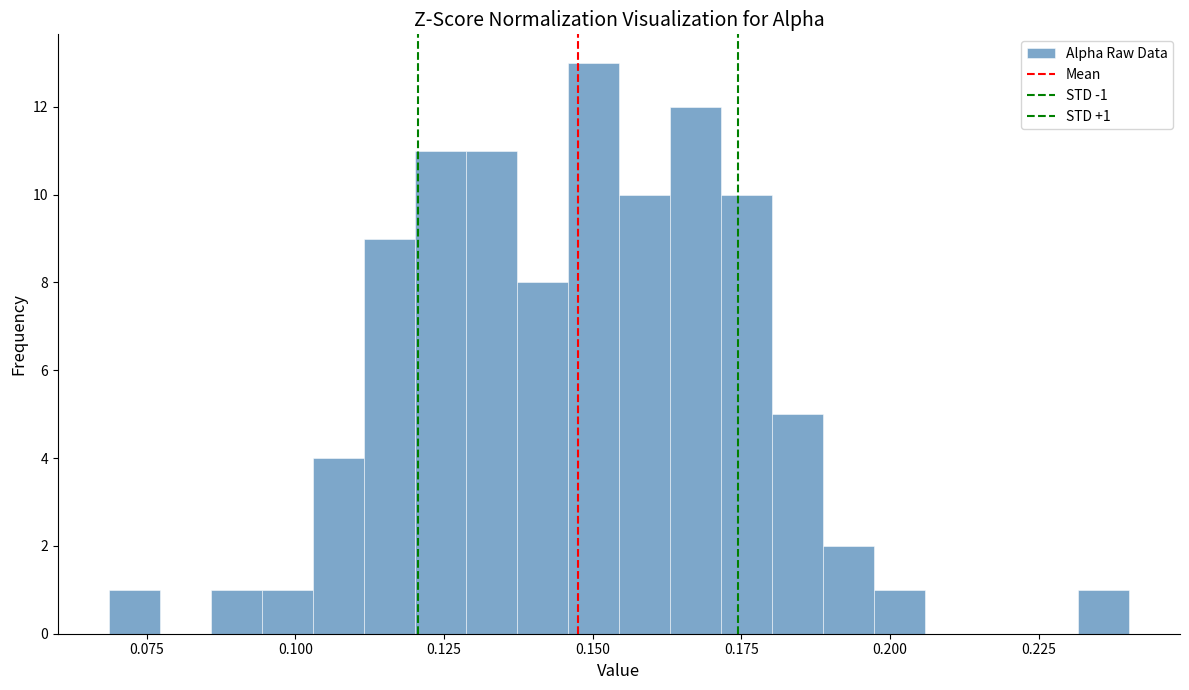

Read against the x-axis, roughly where is the centre of the tallest bar?

0.150